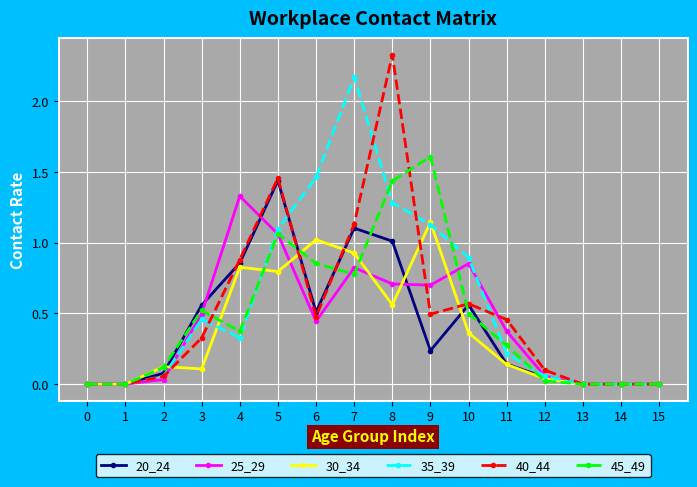

How many categories are shown in the chart?

16